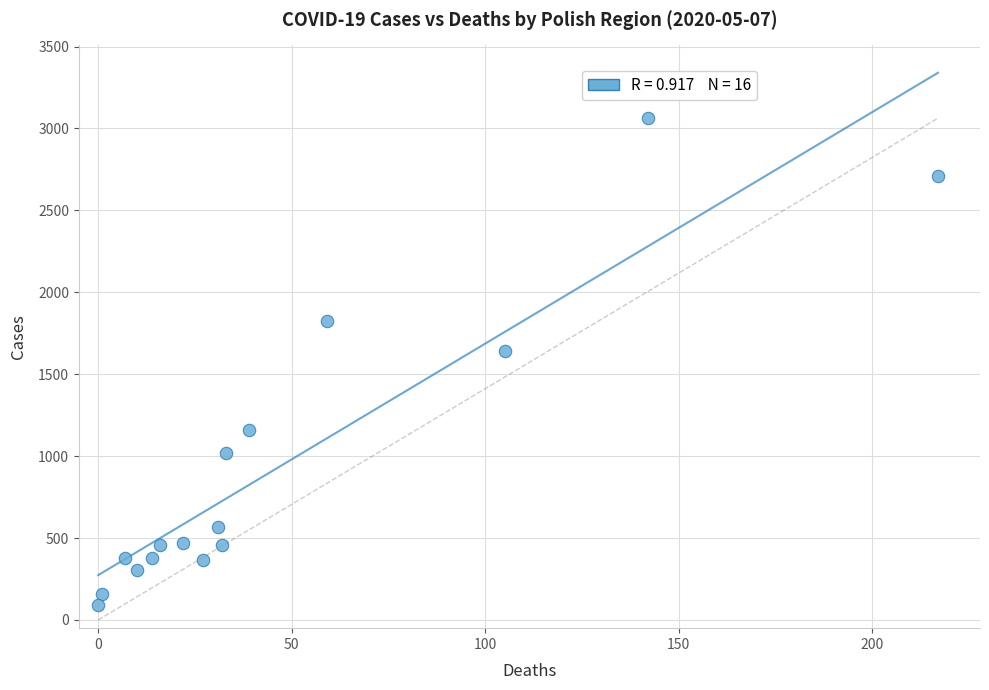

What Y value in the scatter plot is closest to 1577?

1640